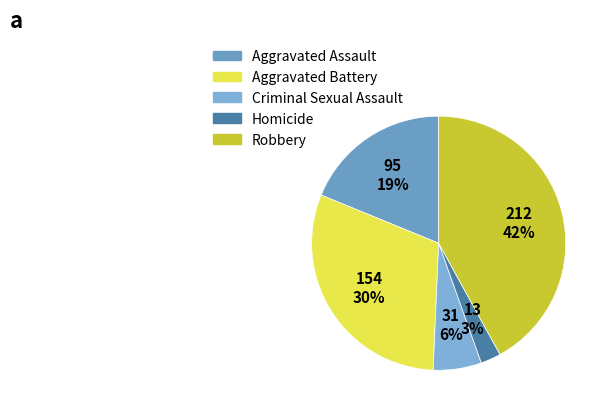

Which slice is the largest?

Robbery